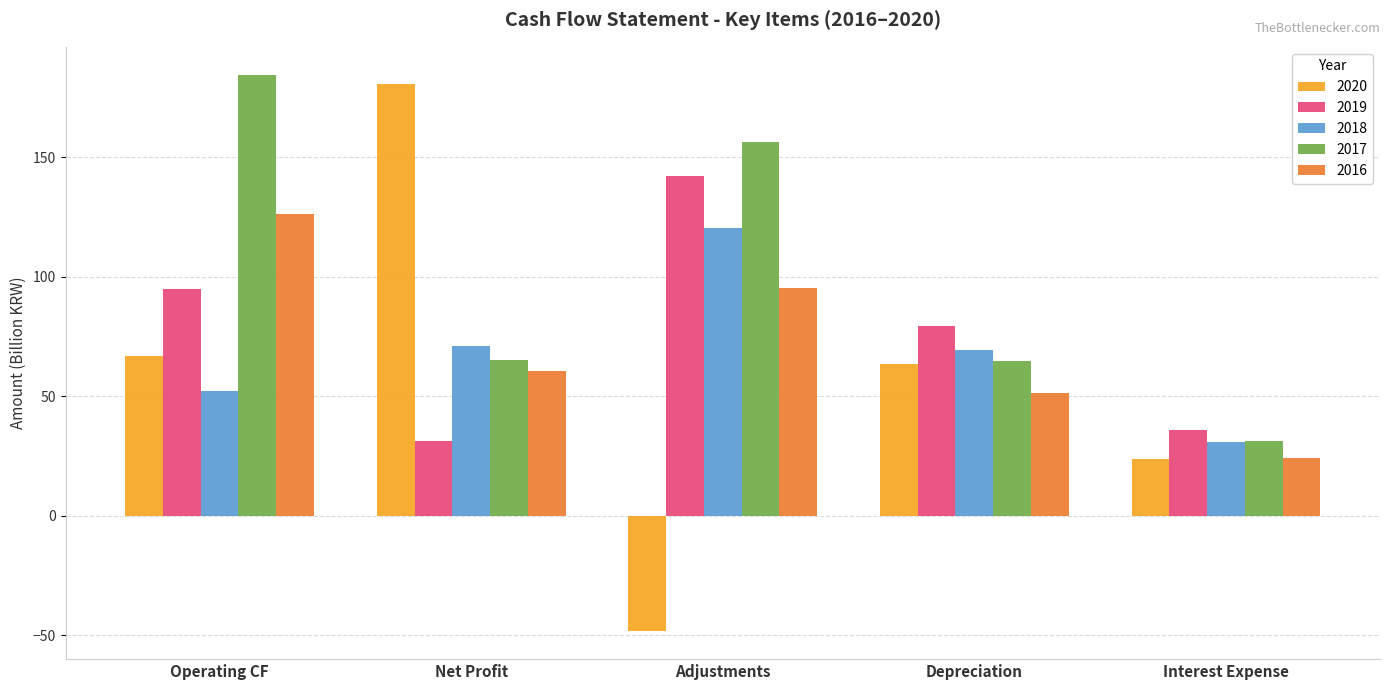

What is the maximum value for 2016?

126.4